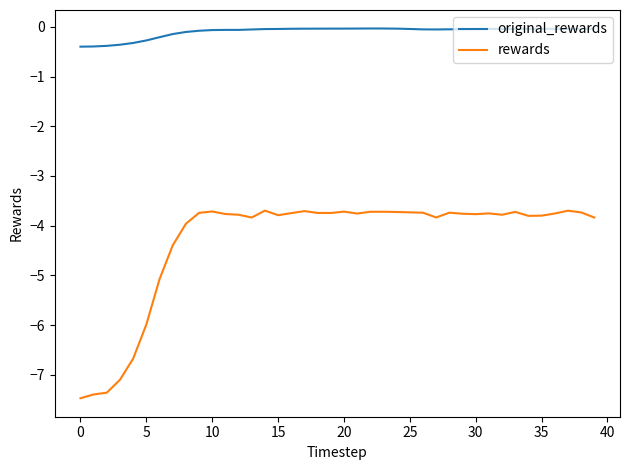

True or false: original_rewards and rewards intersect in this chart.

False